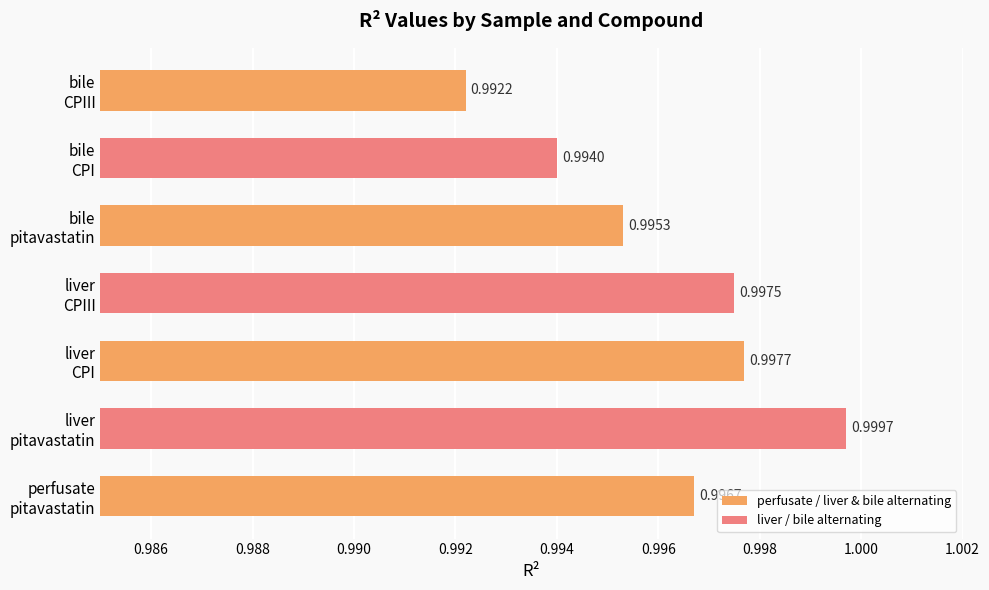

What is the sum of all values?

7.0